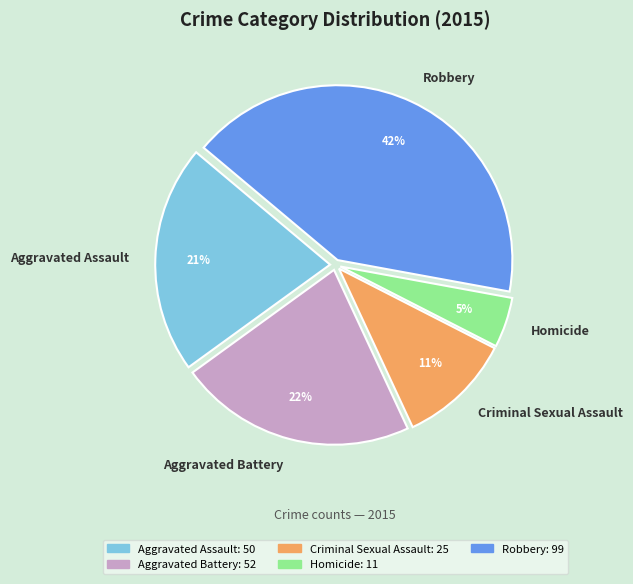

Is the sum of Criminal Sexual Assault and Homicide greater than half?

No